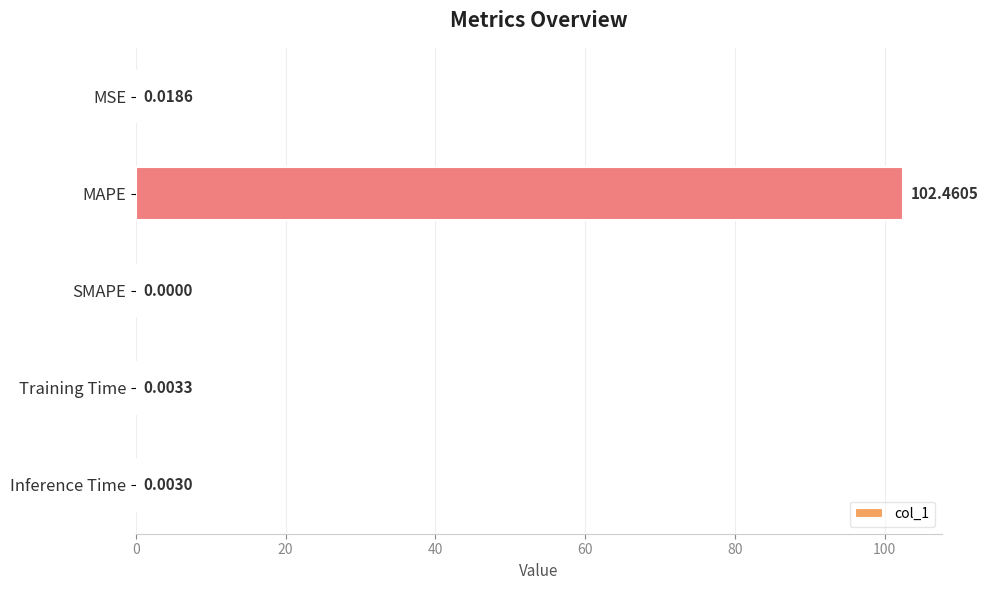

Where is the data nearest to the value 51?

MSE